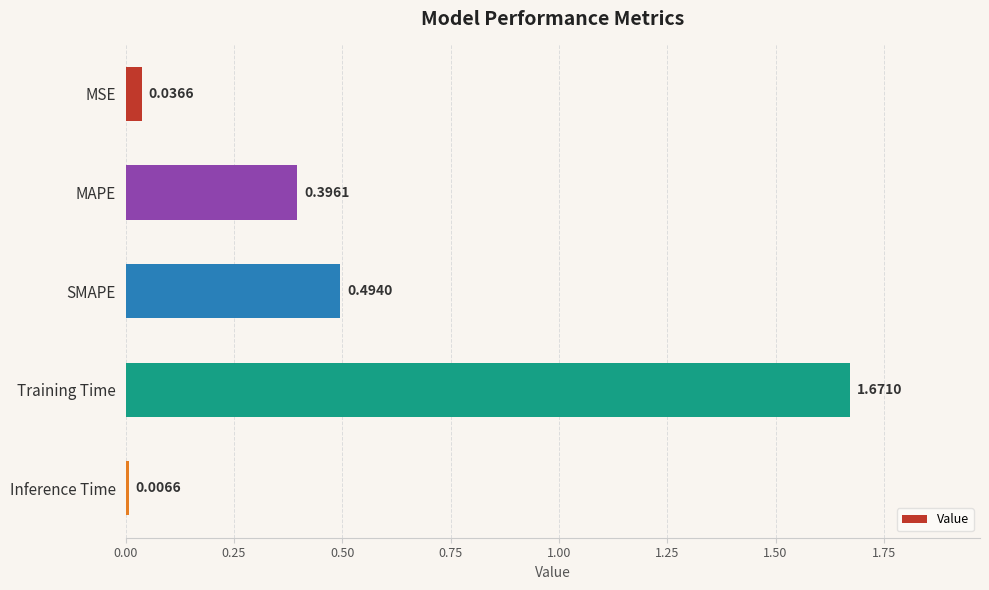

Which category has the highest value across all series?

Training Time